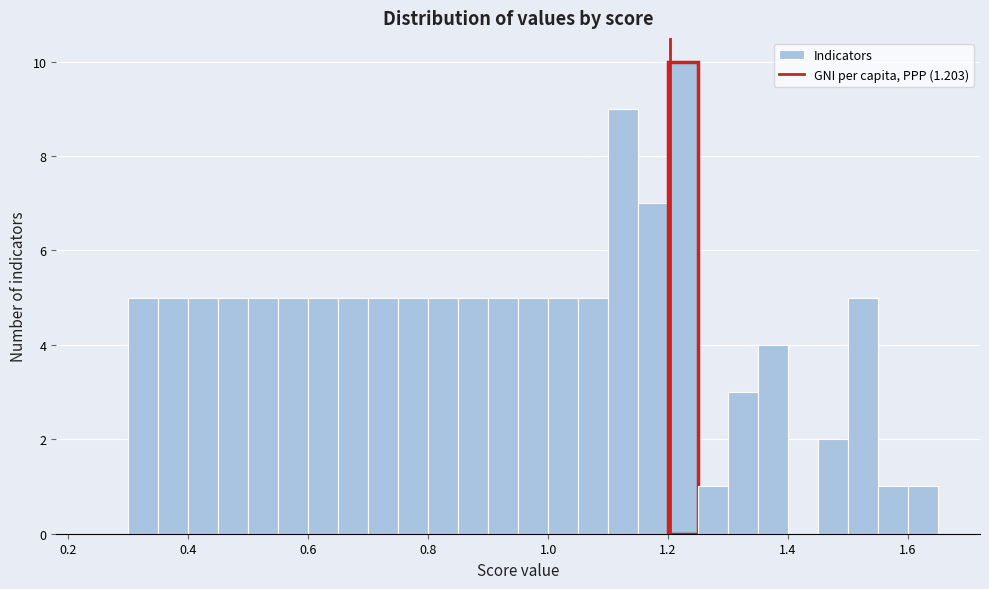

Around what value on the x-axis is the tallest bar? Give the approximate position of its centre, as read against the axis.

1.22